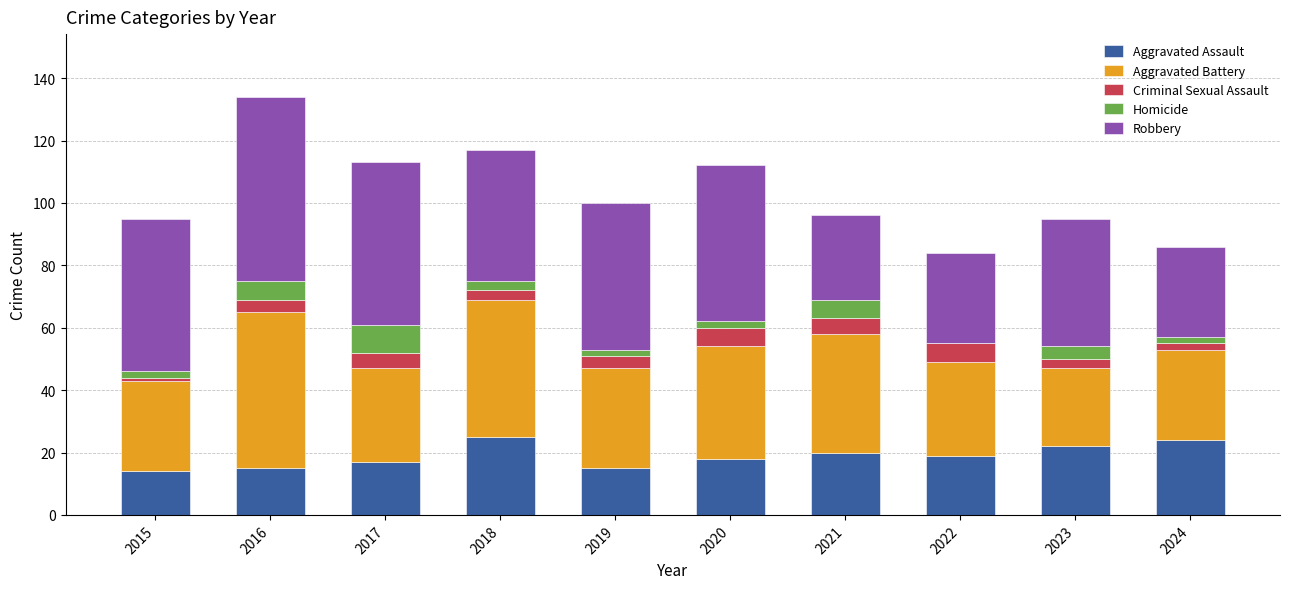

At which category is the sum across all series the highest?

2016